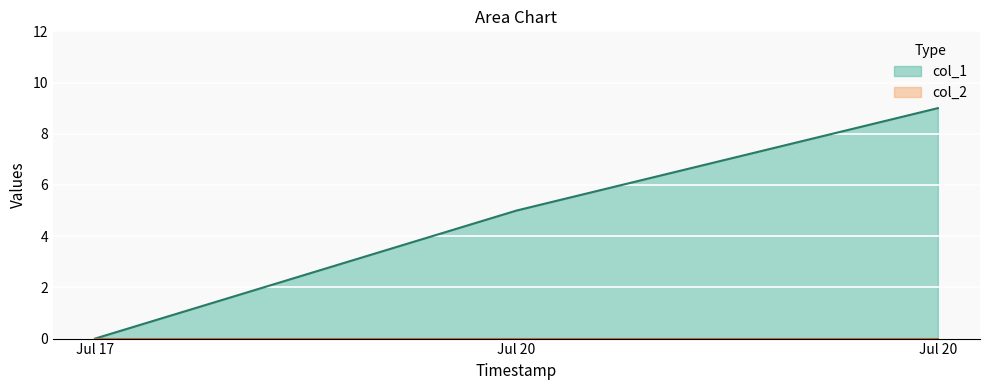

What is the change in value from Jul 17 to Jul 20?

+9